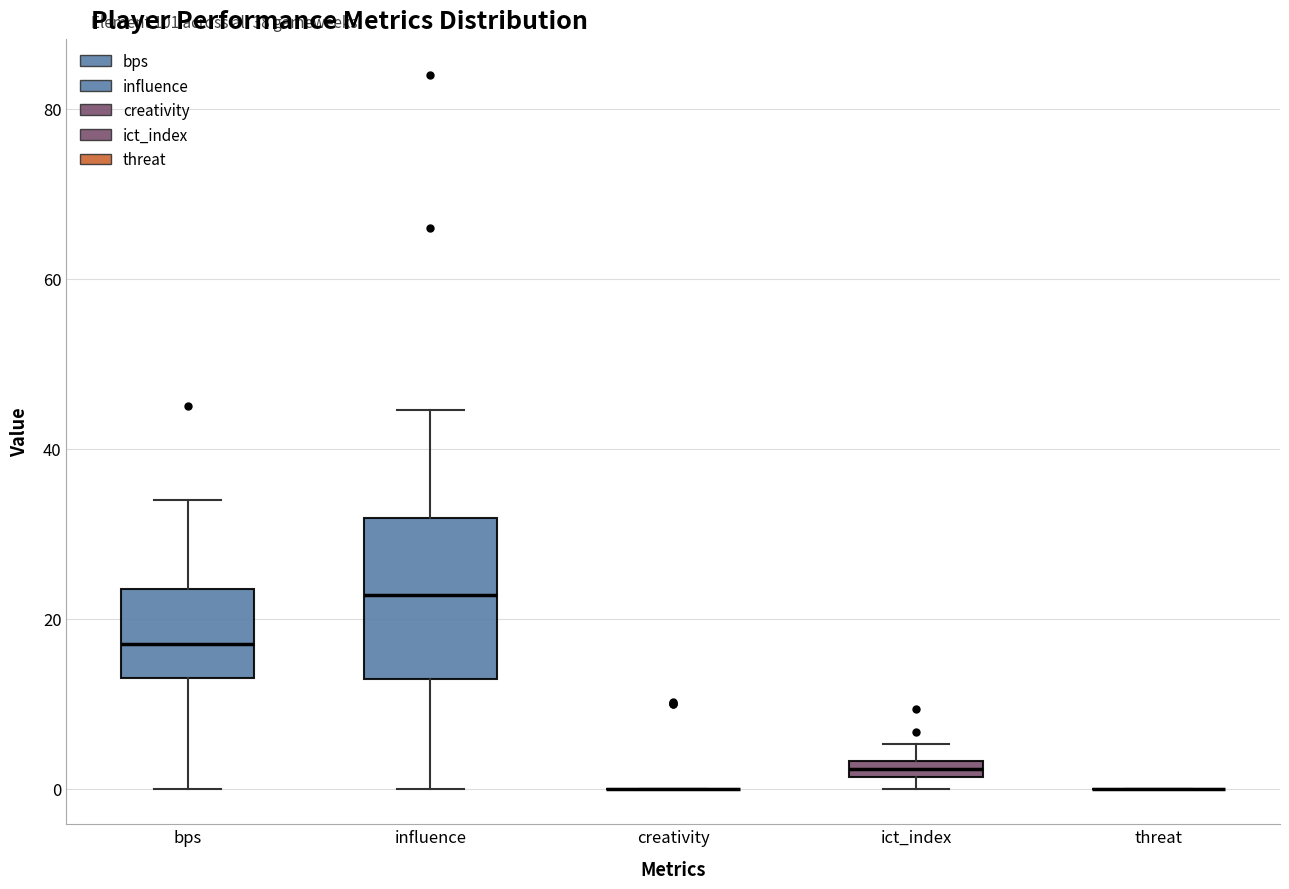

Comparing the boxes themselves (not the whiskers), which one is the tallest?

influence